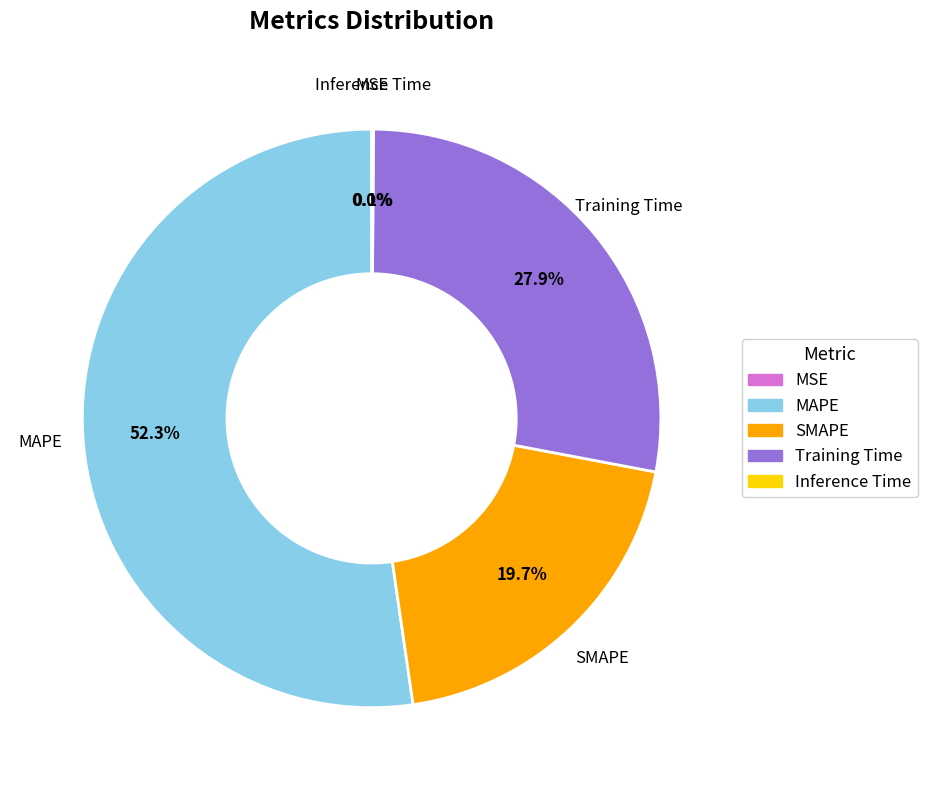

Is MAPE the majority of the pie?

Yes